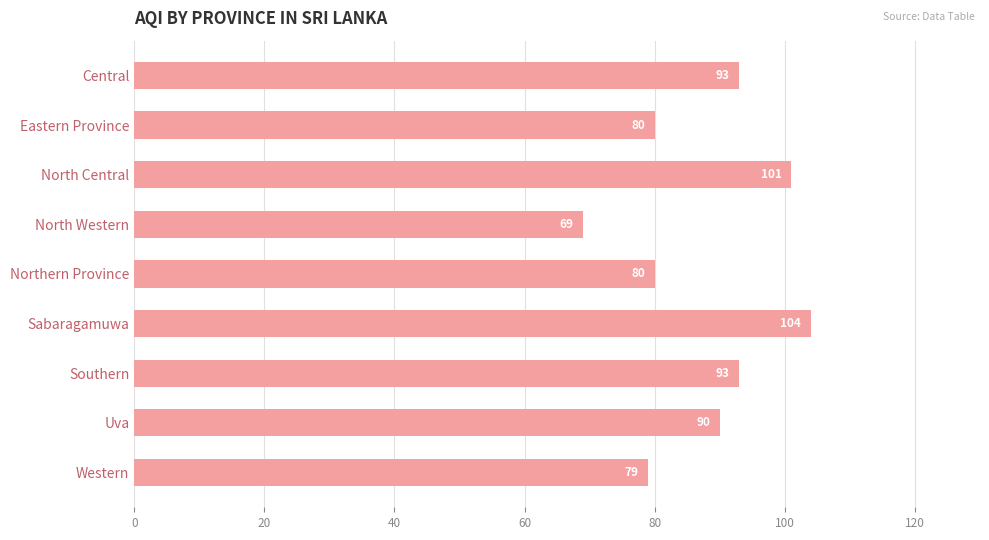

What is the difference between the maximum and minimum values?

35